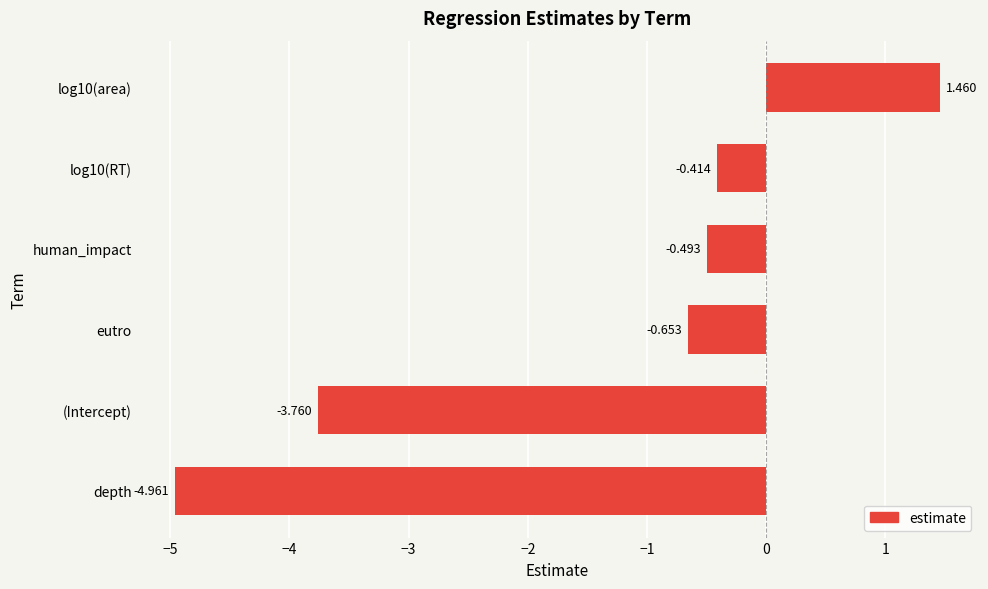

Which category has the lowest value across all series?

depth